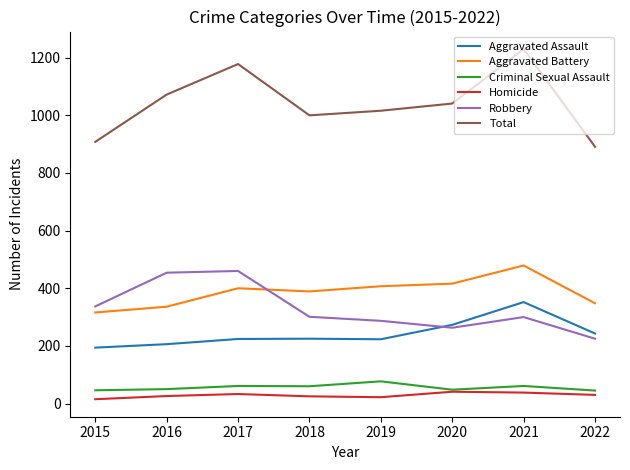

Is it true that Total equals 891 at 2022?

True